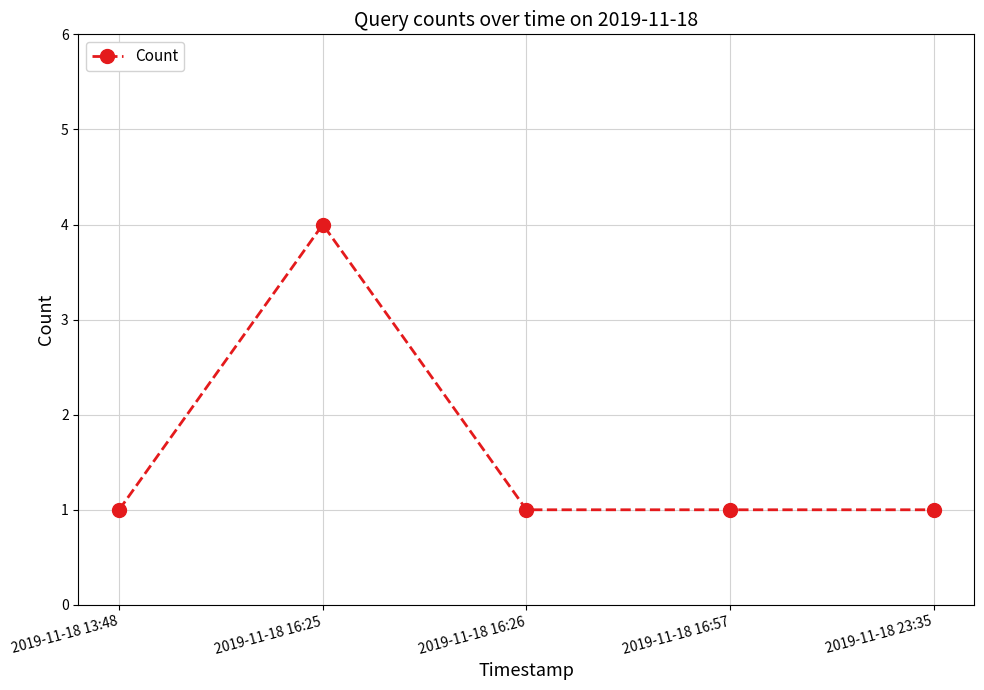

Does the chart display data point markers on the line(s)?

Yes